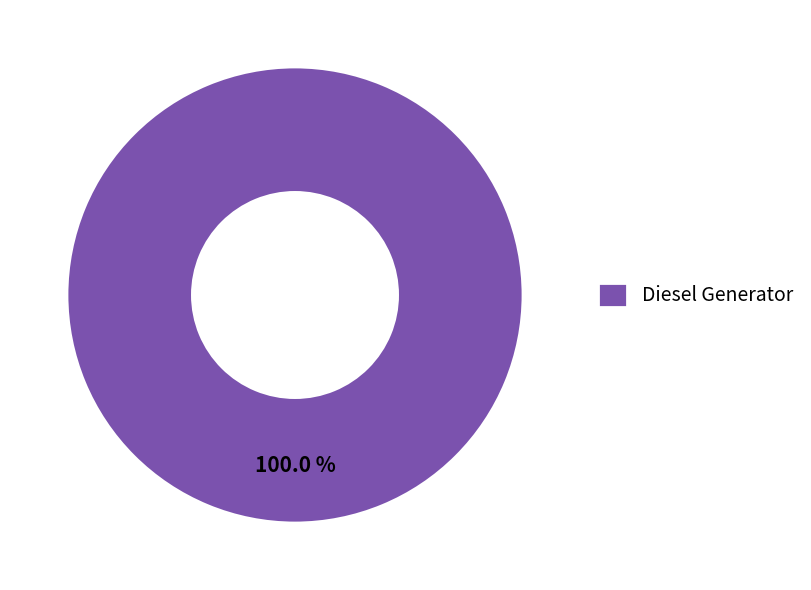

Rank the categories by value from highest to lowest.

Diesel Generator